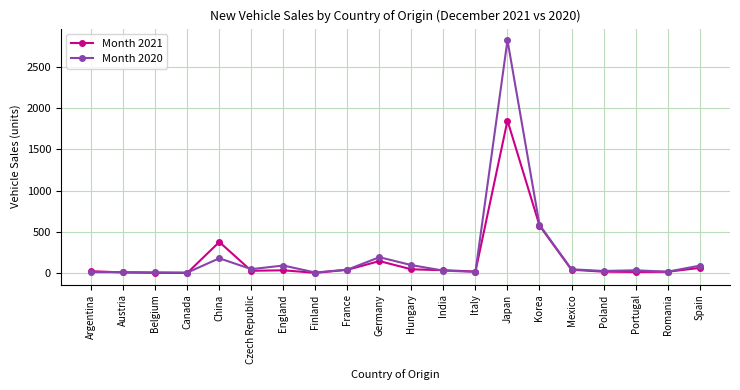

What is the approximate value of Month 2020 at Italy?

13